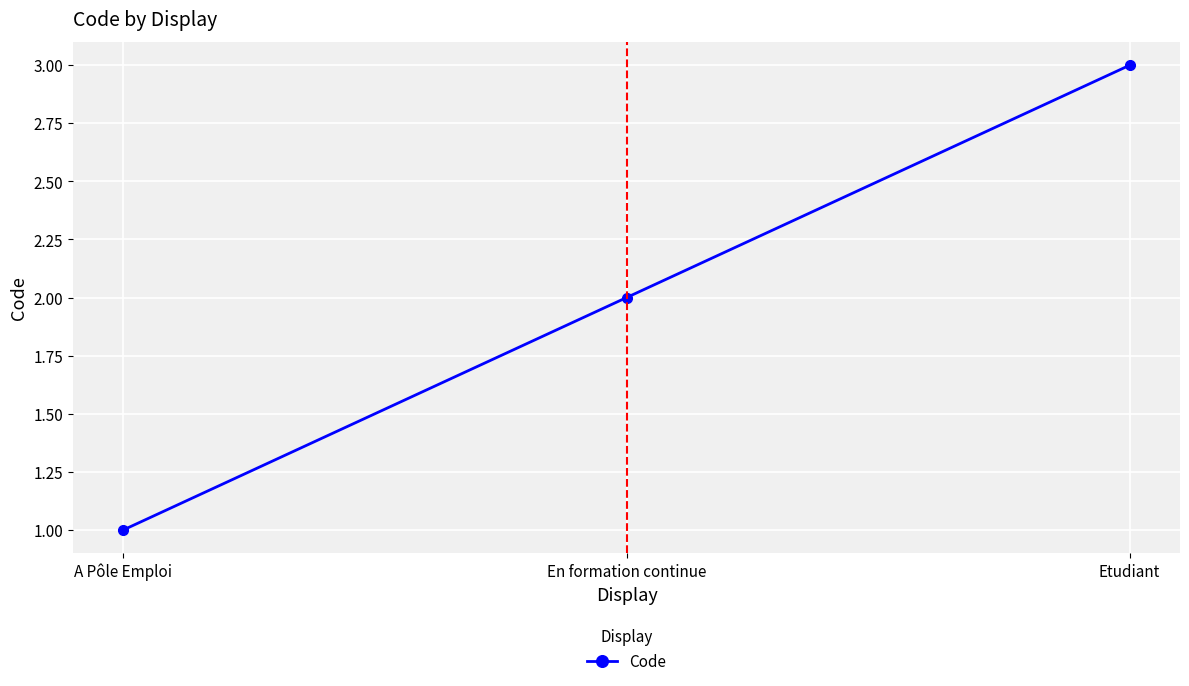

What is the smallest value displayed?

1